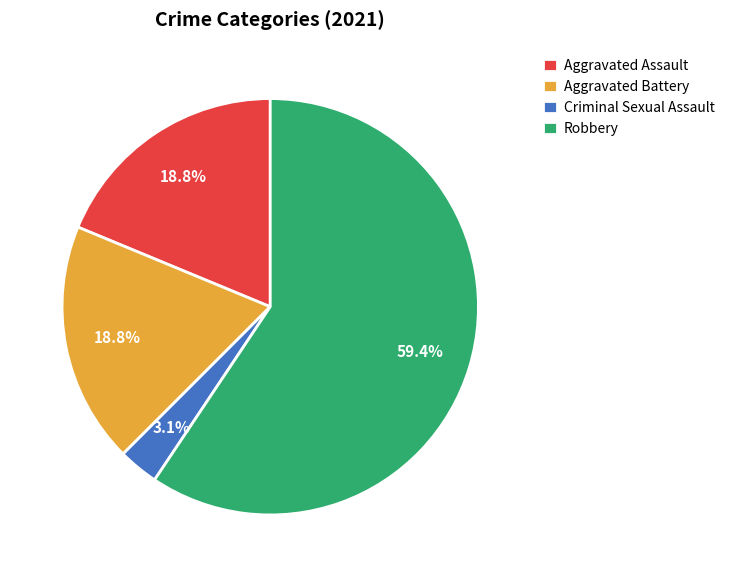

What is the smallest slice in the pie chart?

Criminal Sexual Assault